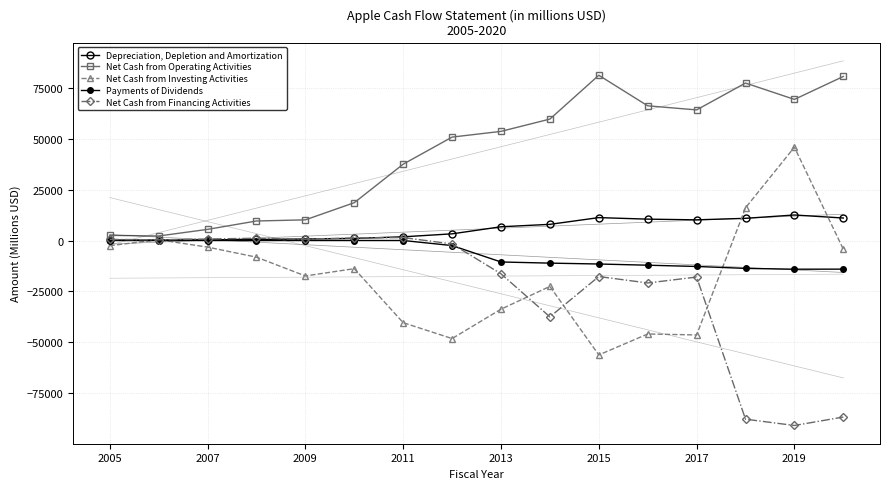

Reading right to left, extract all data points from this chart.

Depreciation, Depletion and Amortization: 11056	12547	10903	10157	10505	11257	7946	6757	3277	1814	1027	734	496	327	225	179
Net Cash from Operating Activities: 80674	69391	77434	64225	66231	81266	59713	53666	50856	37529	18595	10159	9596	5470	2220	2535
Net Cash from Investing Activities: -4289	45896	16066	-46446	-45977	-56274	-22579	-33774	-48227	-40419	-13854	-17434	-8189	-3249	357	-2556
Payments of Dividends: -14081	-14119	-13712	-12769	-12150	-11561	-11126	-10564	-2488	0	0	0	0	0	0	0
Net Cash from Financing Activities: -86820	-90976	-87876	-17974	-20890	-17716	-37549	-16379	-1698	1444	1257	663	1116	739	324	543